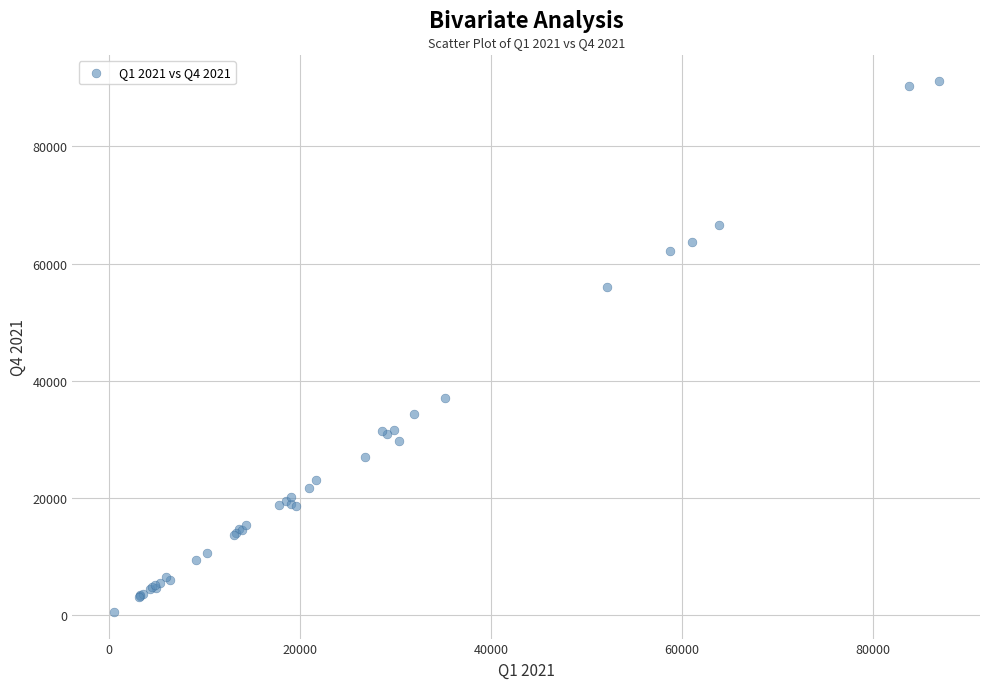

What Y value in the scatter plot is closest to 45815?

37142